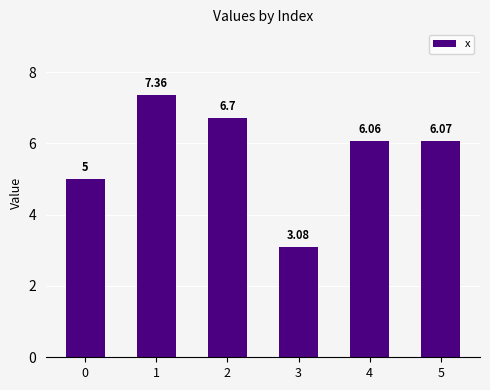

Between 3 and 5, which is larger?

5